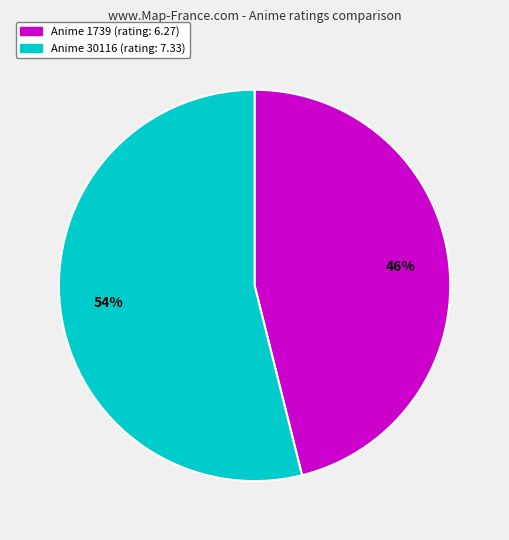

Count the number of slices in the pie.

2